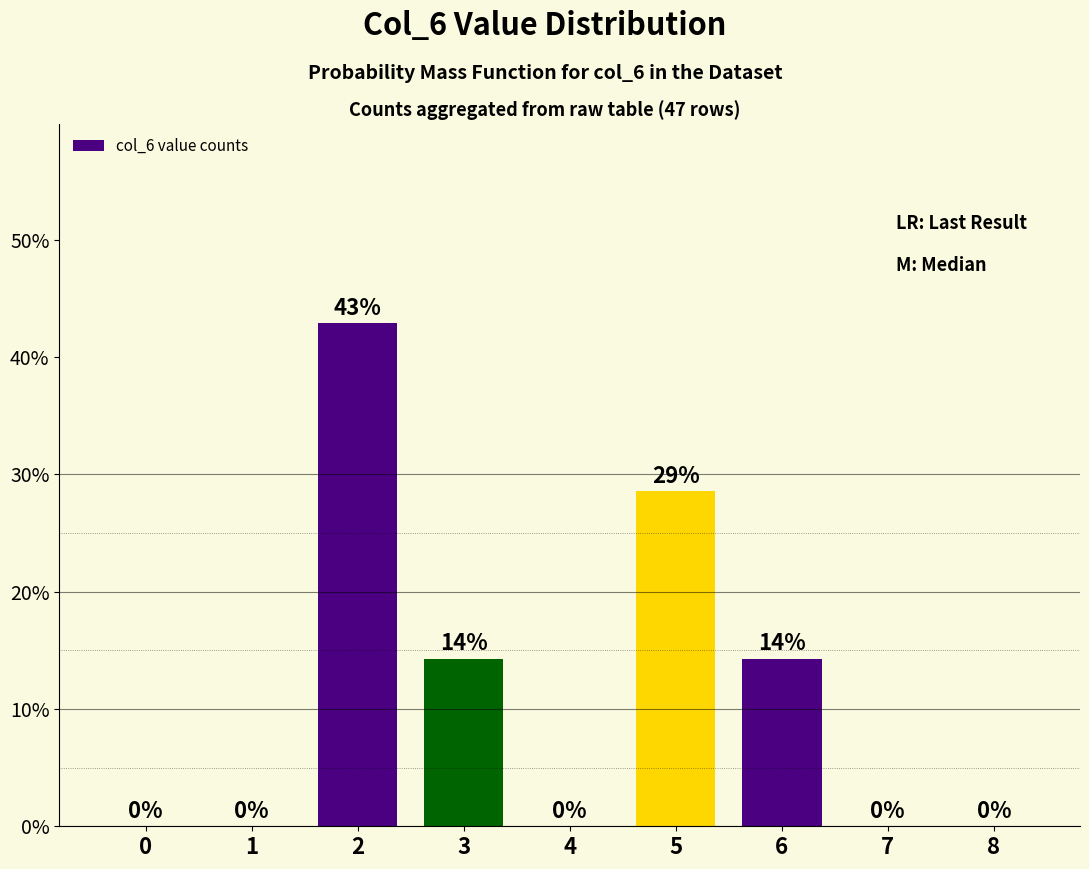

Which label corresponds to the largest value in the chart?

2